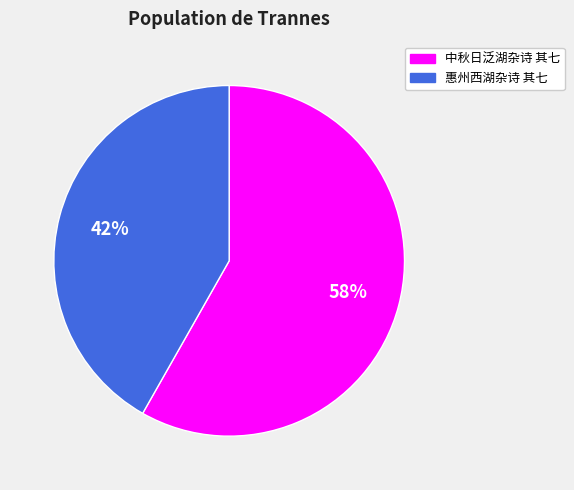

What is the majority slice?

中秋日泛湖杂诗 其七